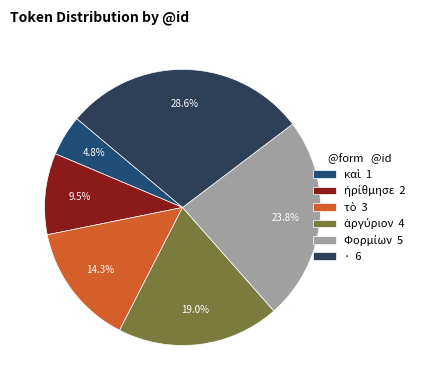

How many segments does this pie chart have?

6